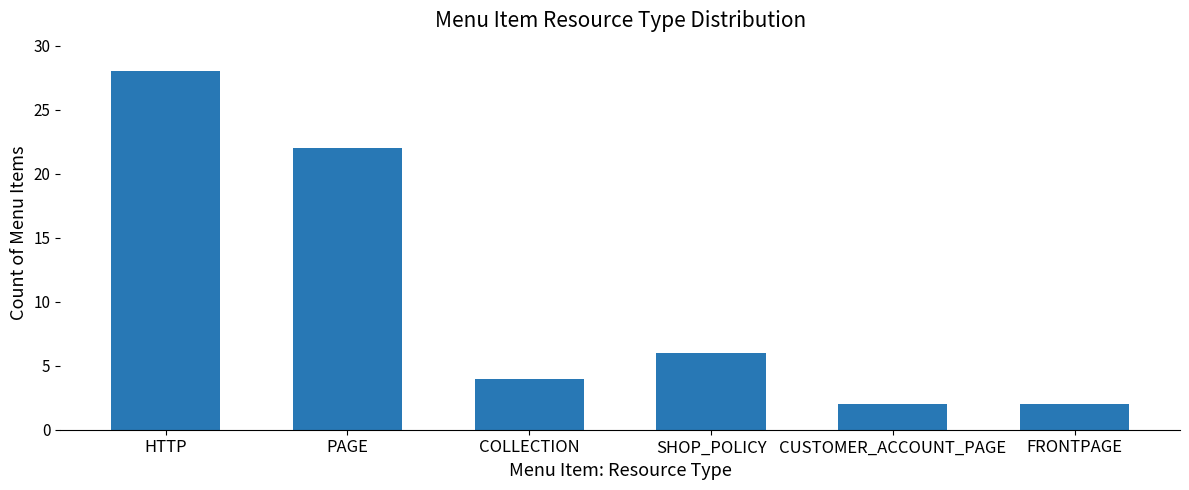

At which label is the value closest to 15?

PAGE